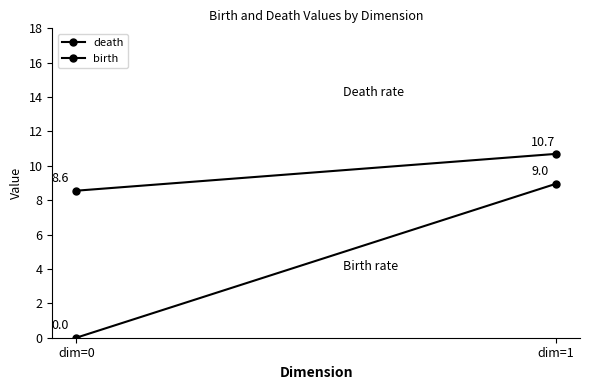

At which label does birth reach its minimum?

dim=0